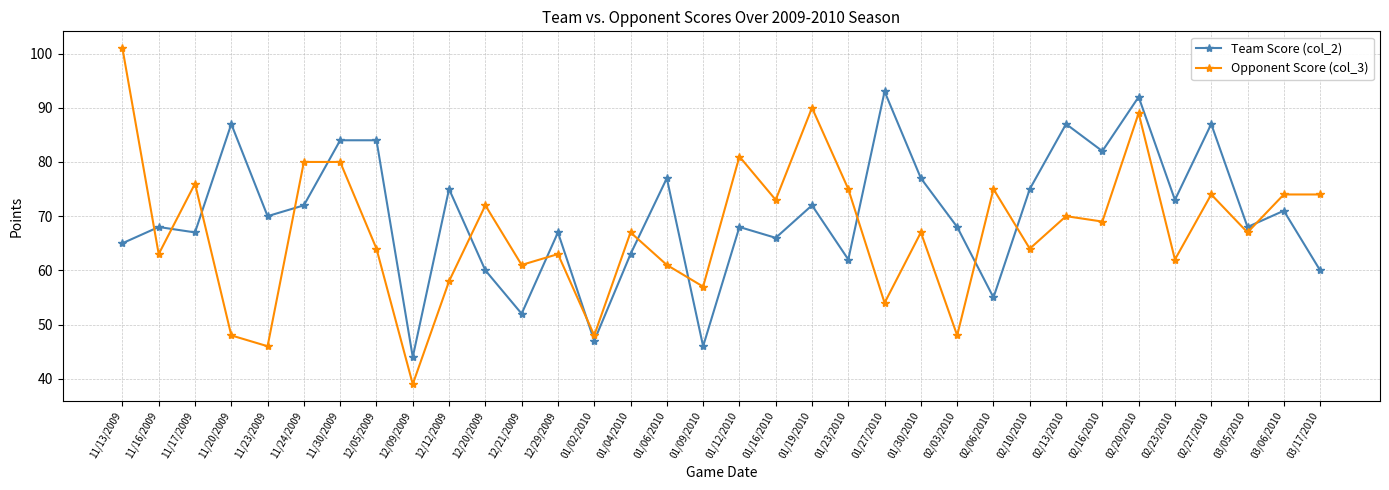

Is the value of Opponent Score (col_3) at 11/30/2009 greater than the value of Team Score (col_2) at 11/17/2009?

Yes